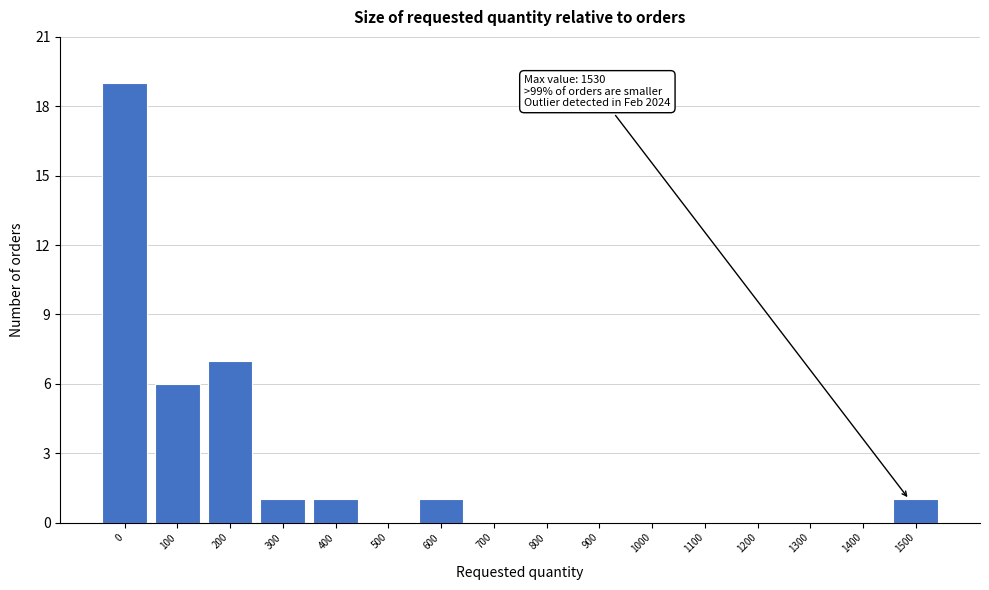

Reading left to right, transcribe all the data shown in this chart.

0=19	100=6	200=7	300=1	400=1	500=0	600=1	700=0	800=0	900=0	1000=0	1100=0	1200=0	1300=0	1400=0	1500=1